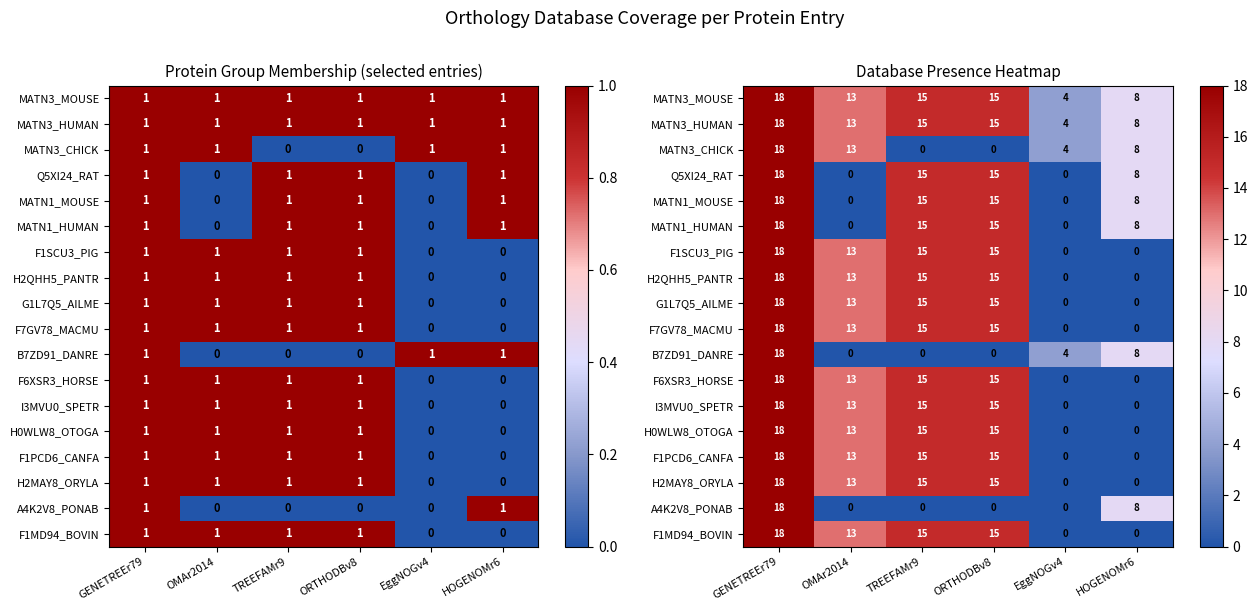

Is it true that MATN3_CHICK equals 2 at HOGENOMr6?

False